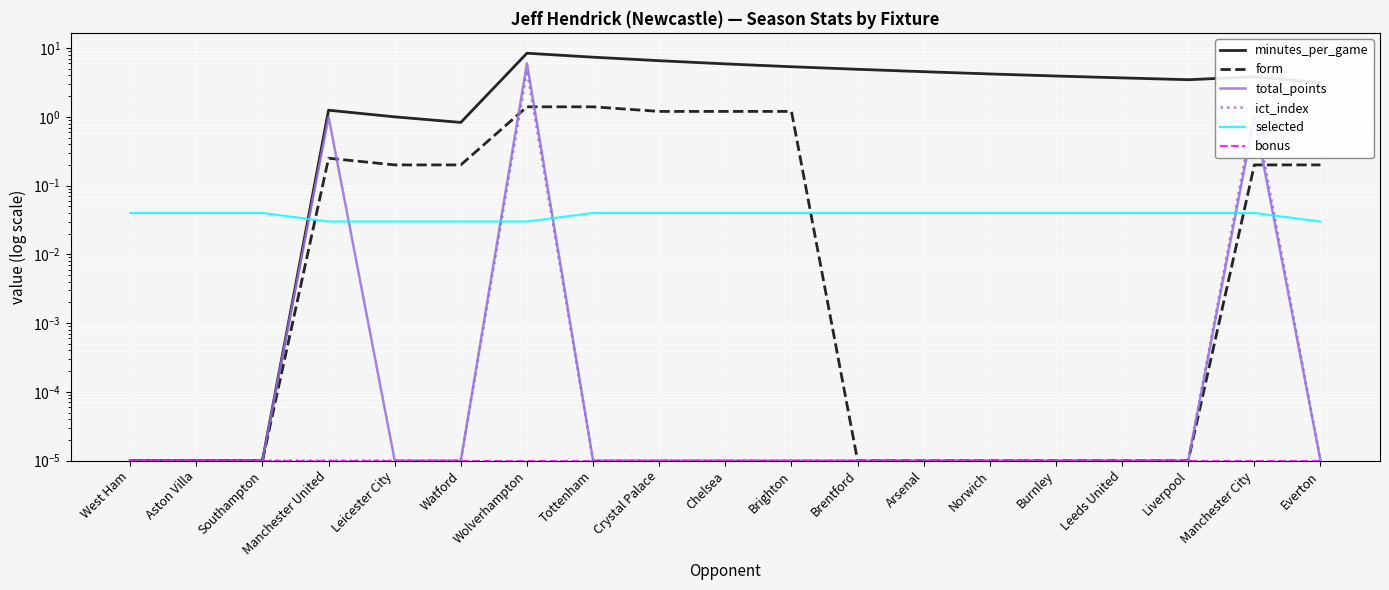

What value does the minutes_per_game series have at Manchester City?

3.8